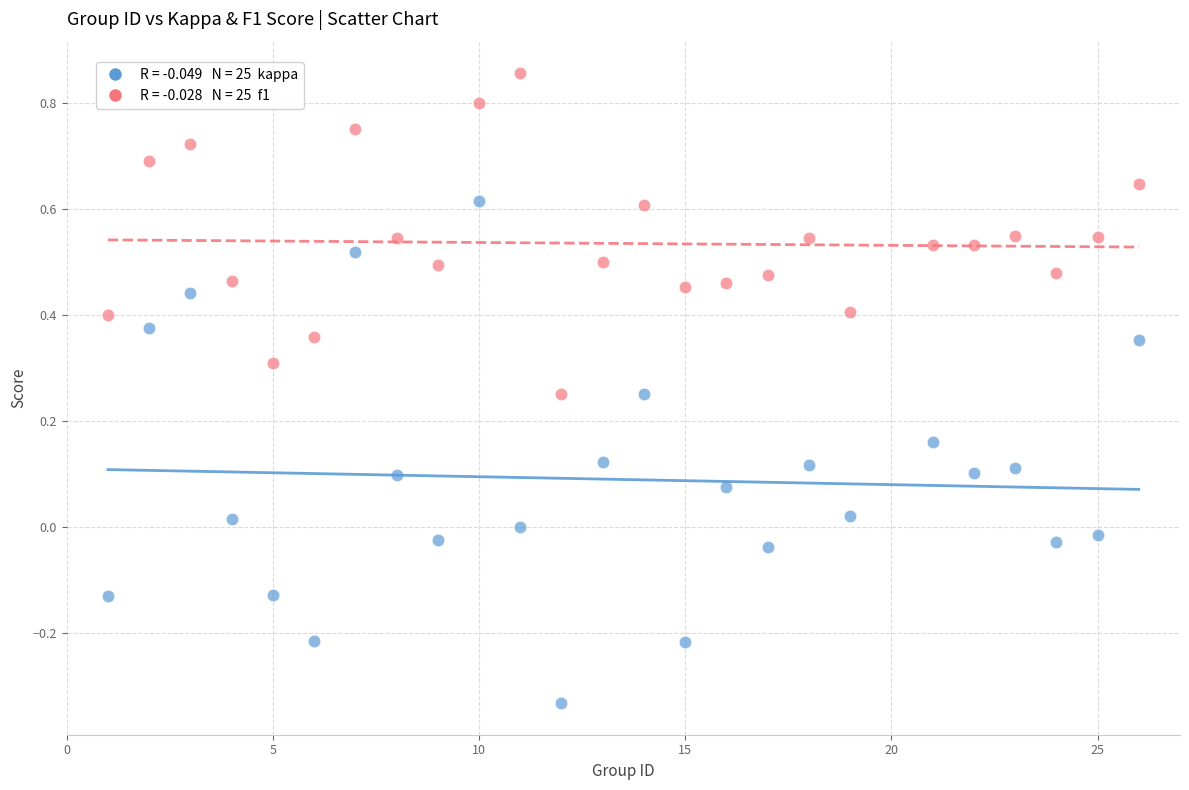

Across all data points, what is the range of X values (max minus min)?

25.0